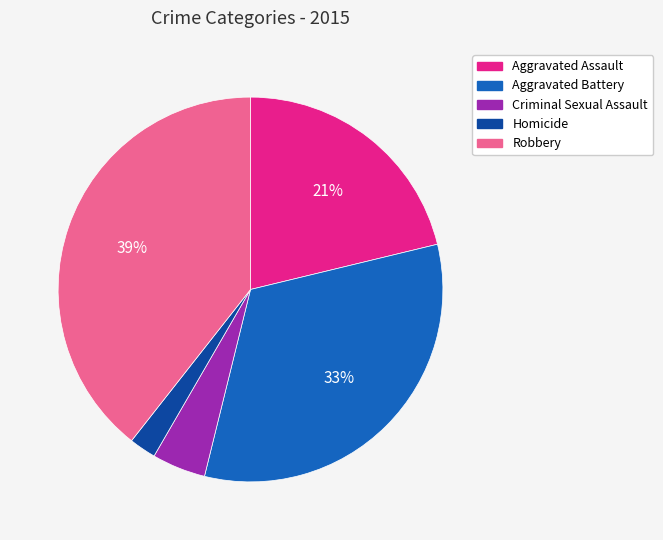

Combined, do Homicide and Aggravated Battery account for over 50%?

No